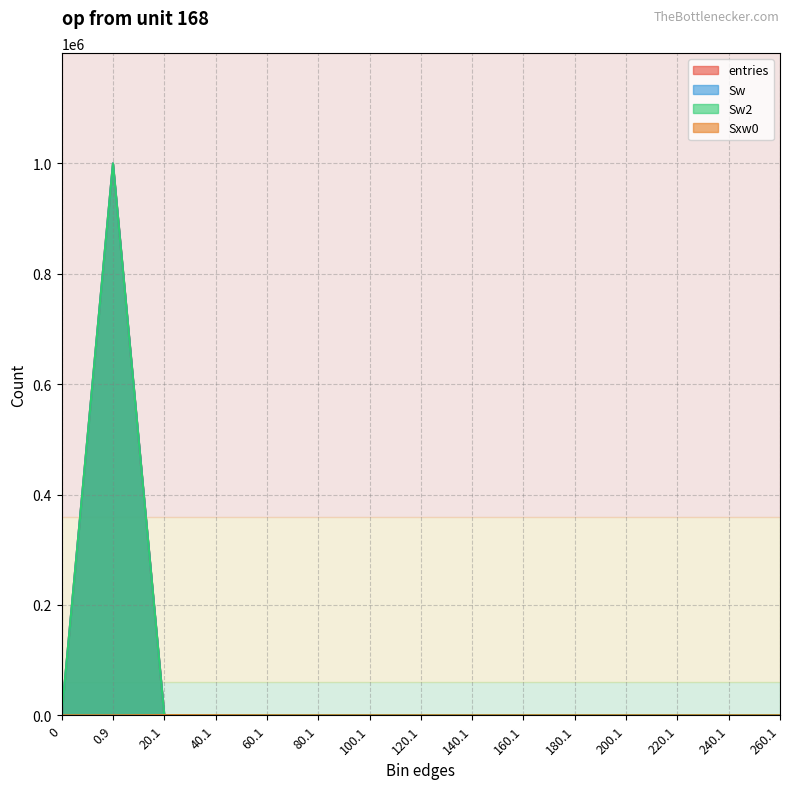

At how many categories does at least one series exceed 747357?

1